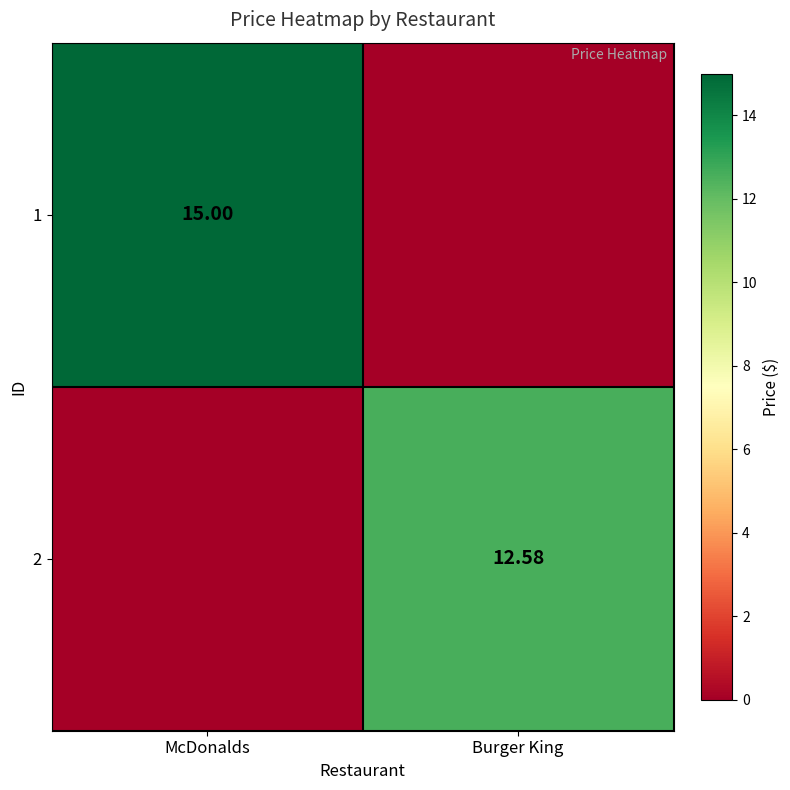

How many distinct data groups are displayed?

2